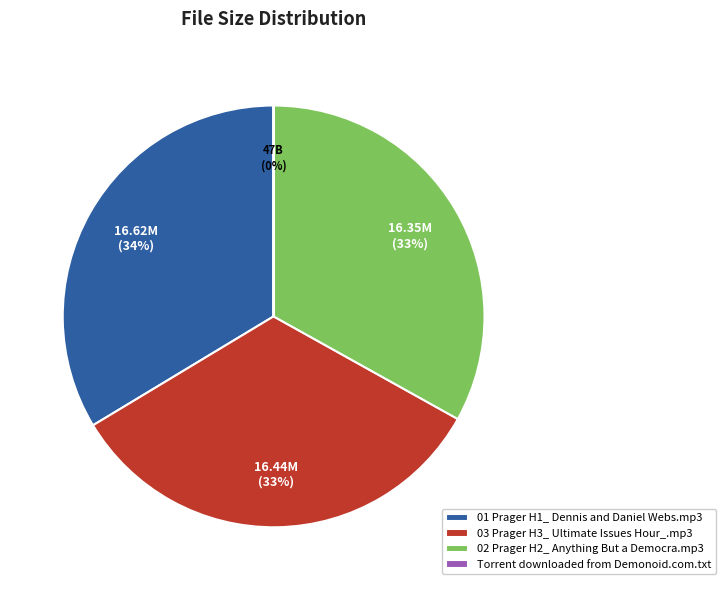

To the nearest percent, what portion does 02 Prager H2_ Anything But a Democra.mp3 represent?

33%